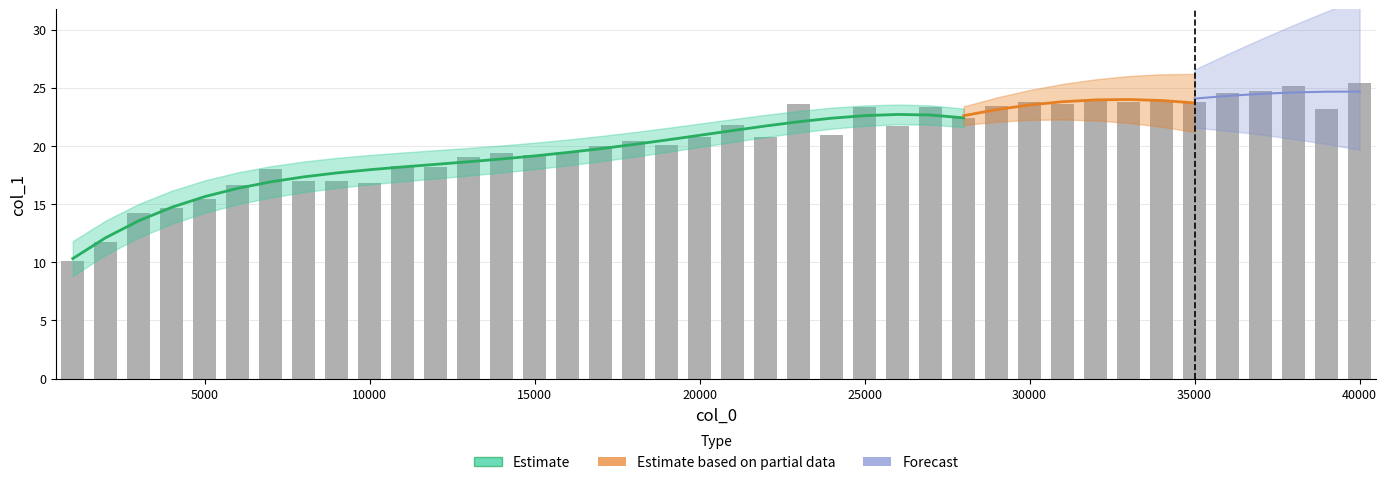

Which label corresponds to the smallest value in the chart?

1000